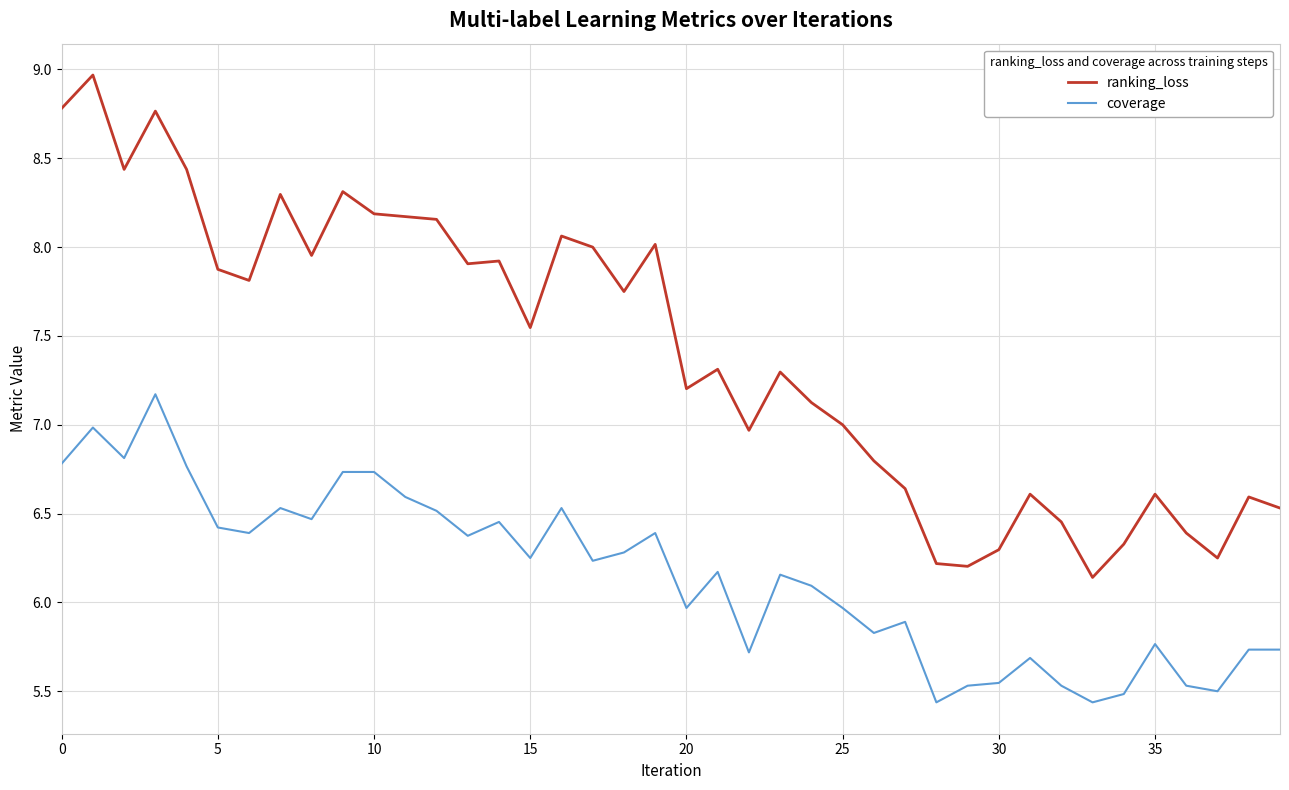

List the series in order of their overall mean, highest first.

ranking_loss, coverage